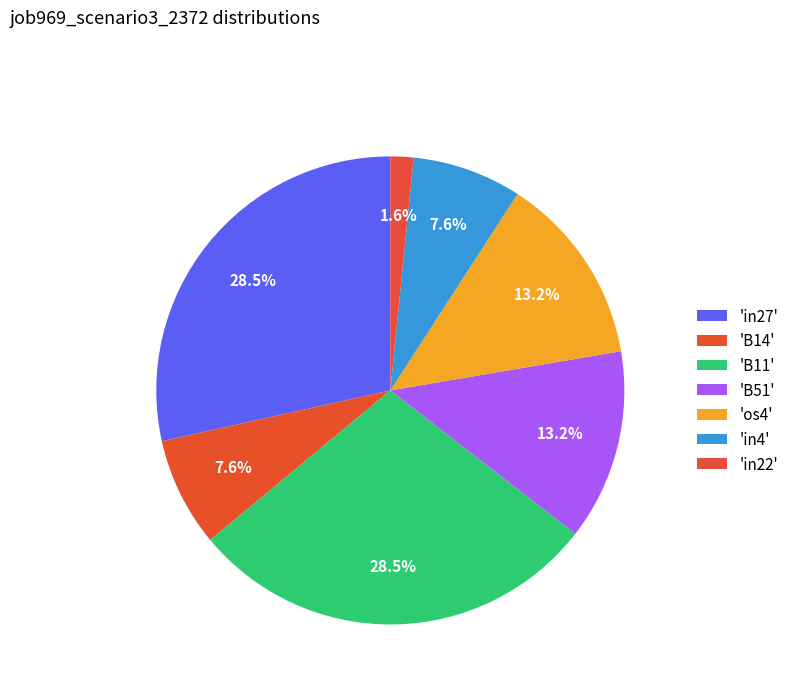

How many segments does this pie chart have?

7